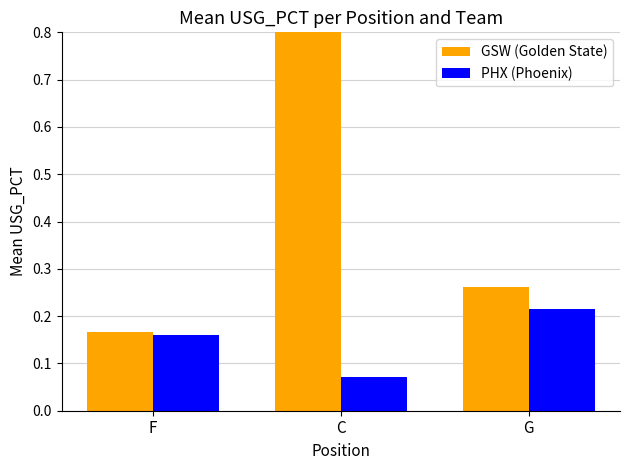

What is the difference between the GSW (Golden State) values at G and C?

0.7